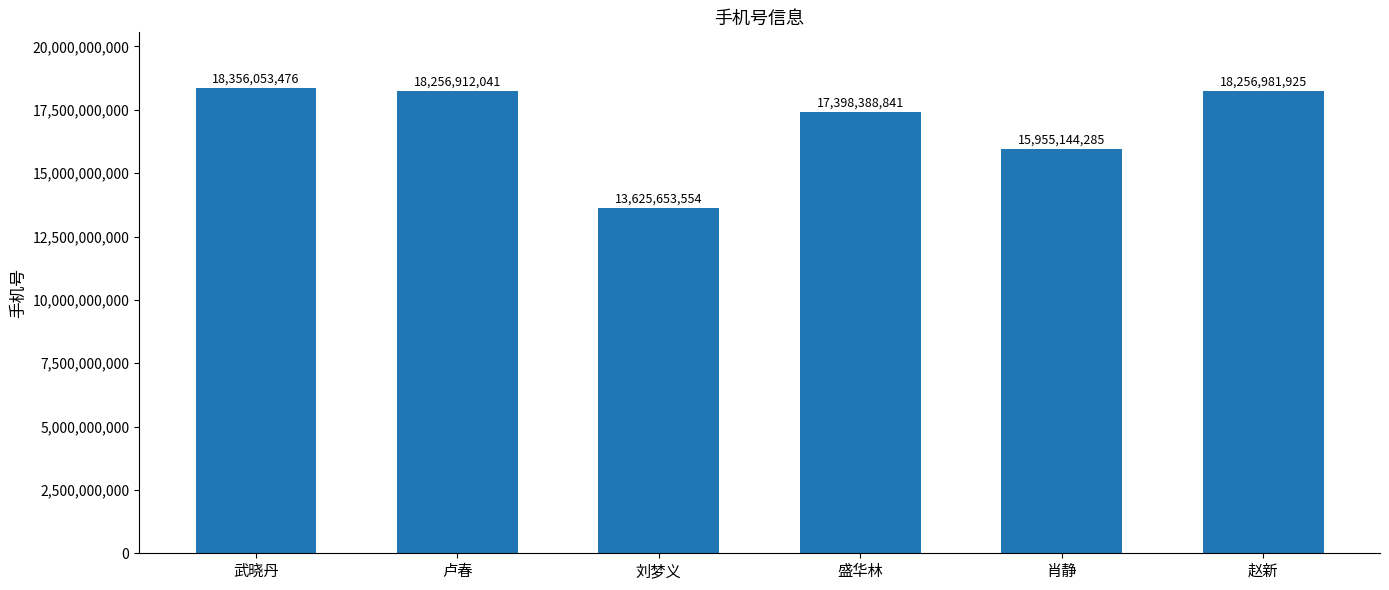

Is it true that the value at 肖静 is 10894210683?

False